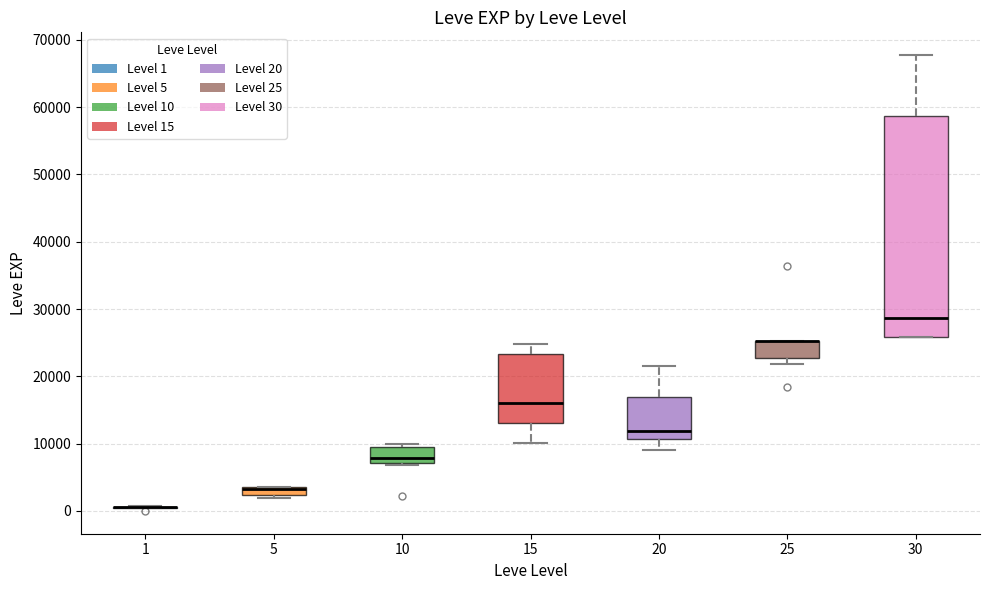

Where is the upper edge of the box at x = 30 on the y-axis? The values are not printed on the chart, so give them approximately, as read against the axis.

59000